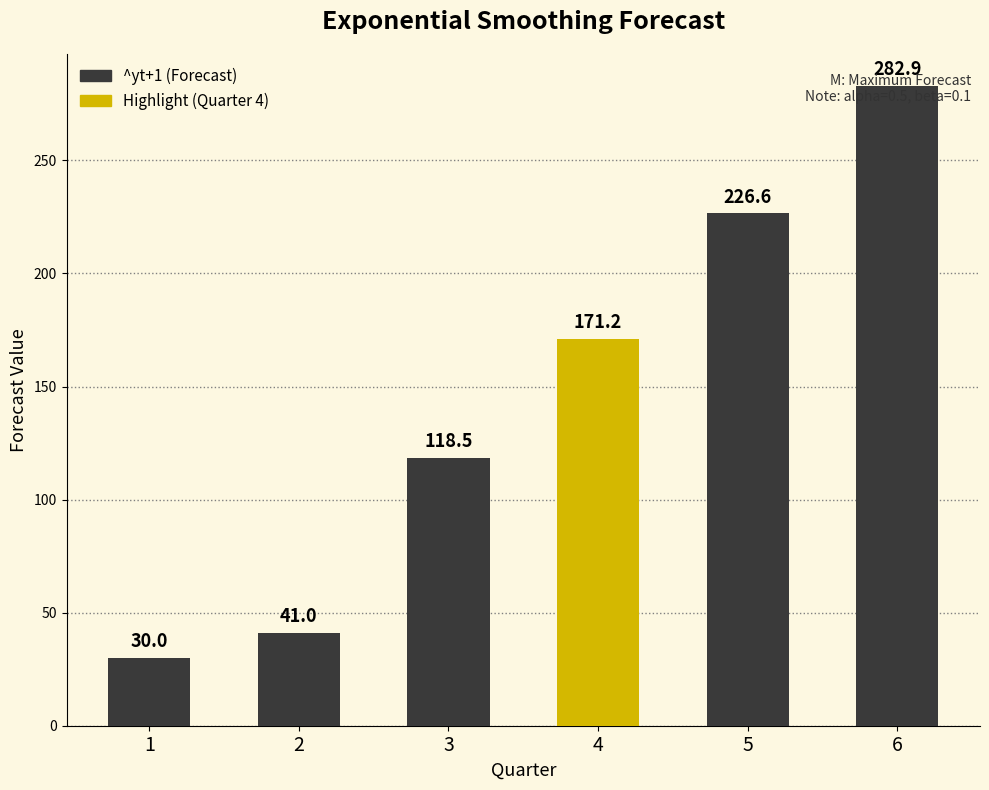

Reading left to right, list all the values displayed in this chart.

1=30.0	2=41.0	3=118.5	4=171.2	5=226.6	6=282.9